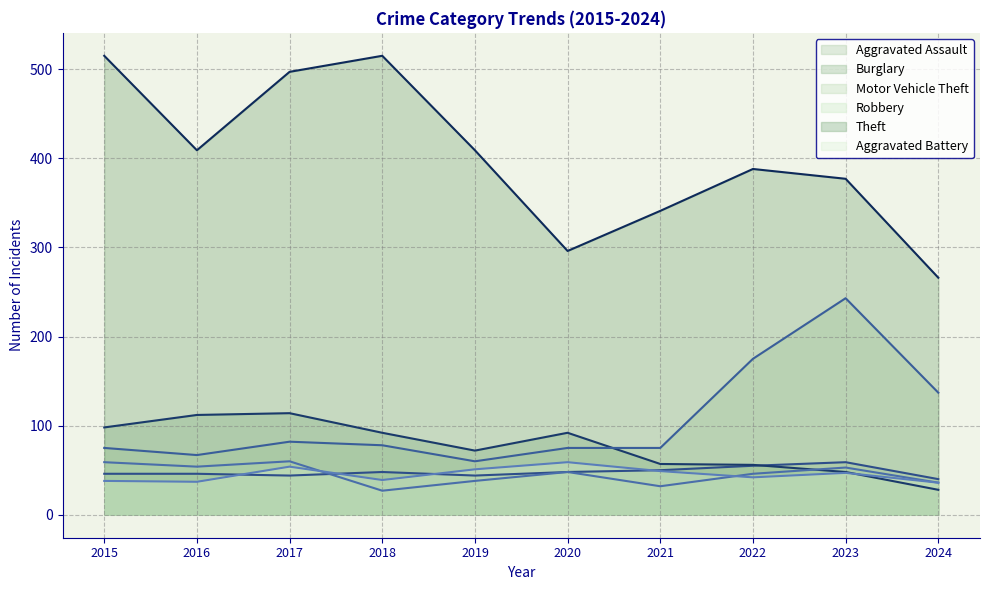

At which category is the sum across all series the highest?

2017